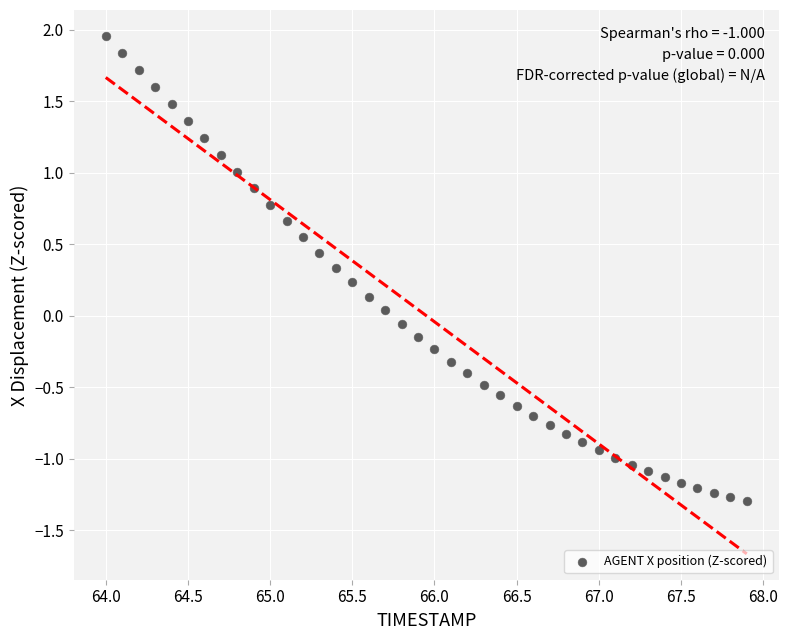

What is the range of X values (max minus min)?

3.9